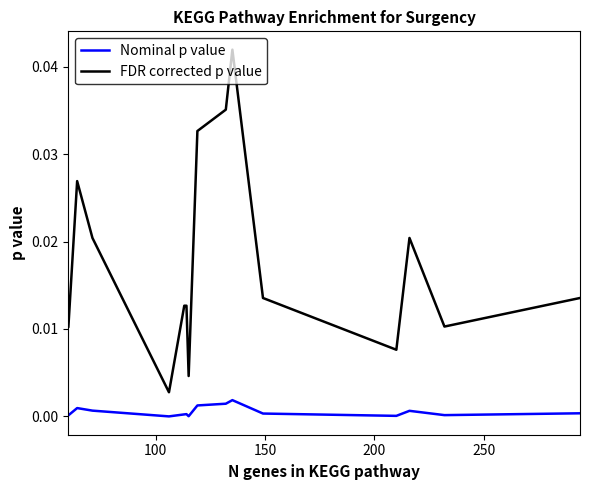

Which series has the largest total across all categories?

FDR corrected p value